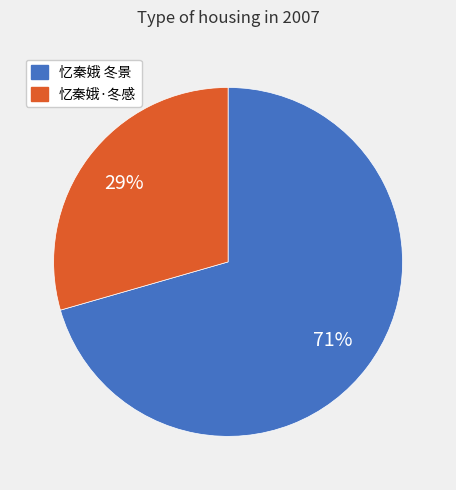

What is the largest slice in the pie chart?

忆秦娥 冬景